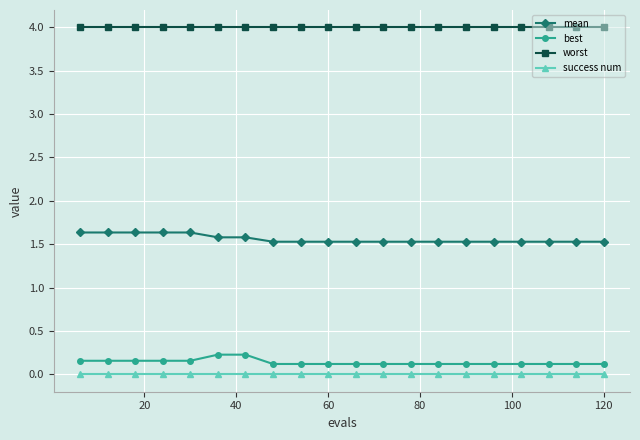

What is the minimum value for worst?

4.0